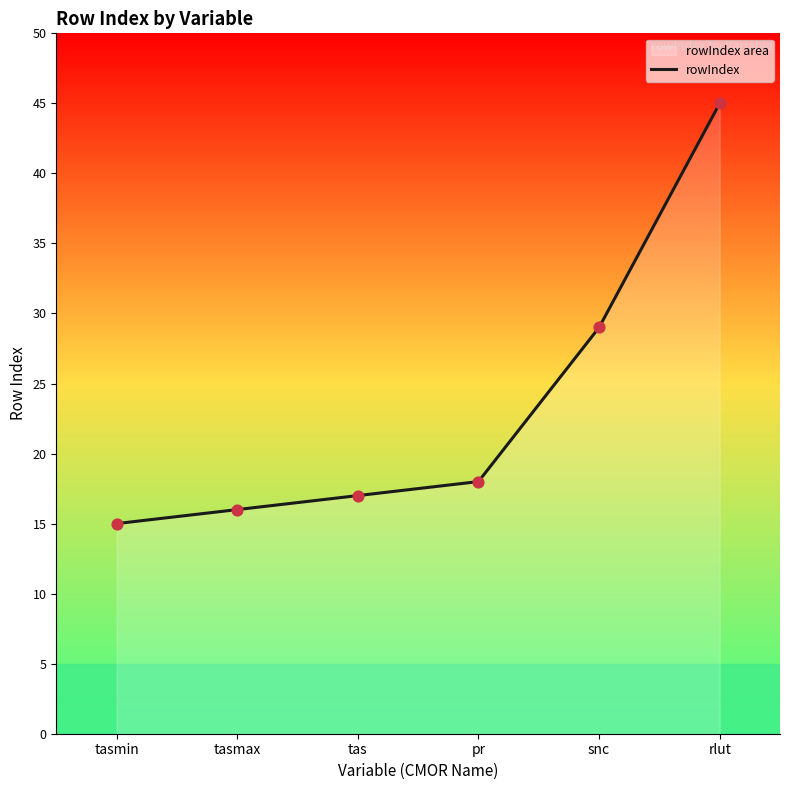

What is the change in value from tasmin to tas?

+2